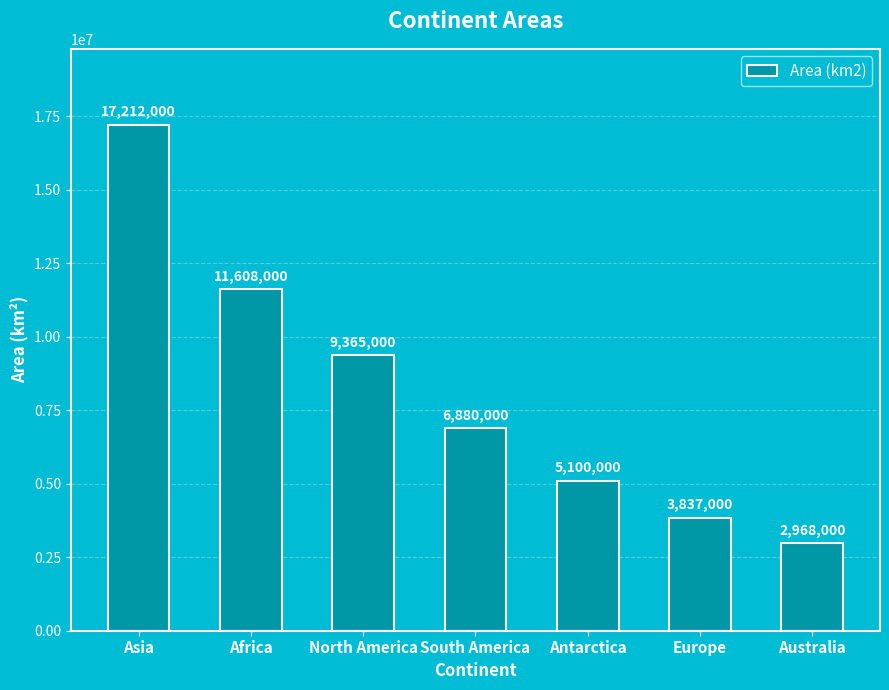

What value does the data have at Asia, to the nearest 100?

17212000